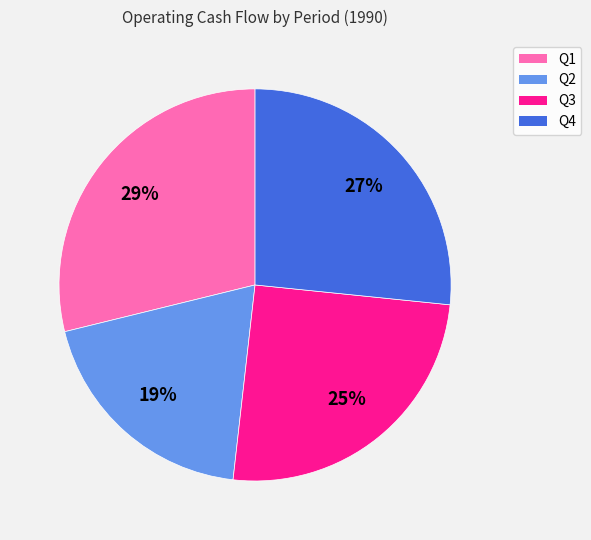

Rank the categories by value from highest to lowest.

Q1, Q4, Q3, Q2